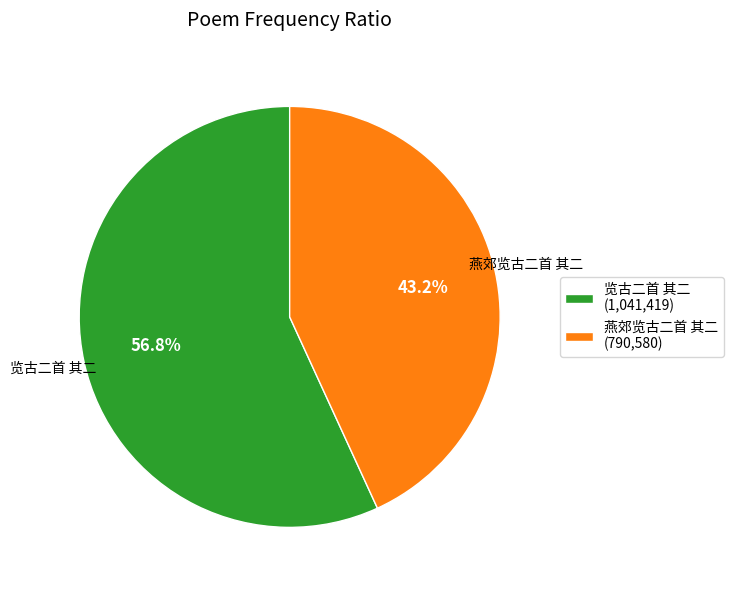

Is it true that 览古二首 其二 is 57% of the pie?

True